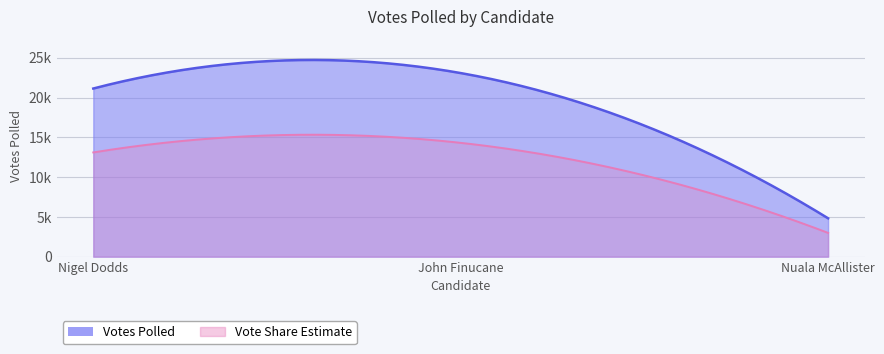

Count the values in the range 4824 to 23078.

3